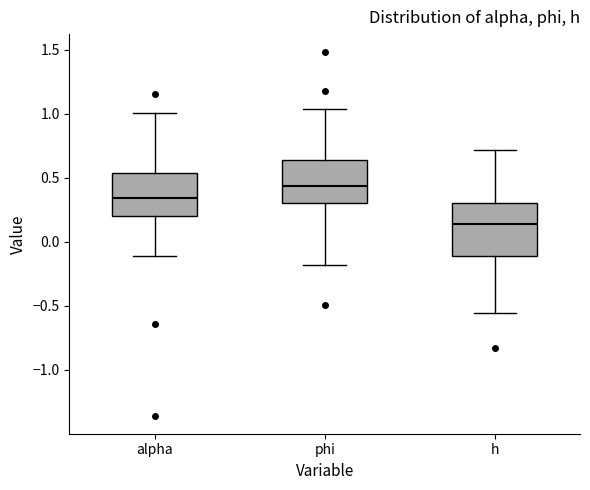

Which box has the lowest median line?

h